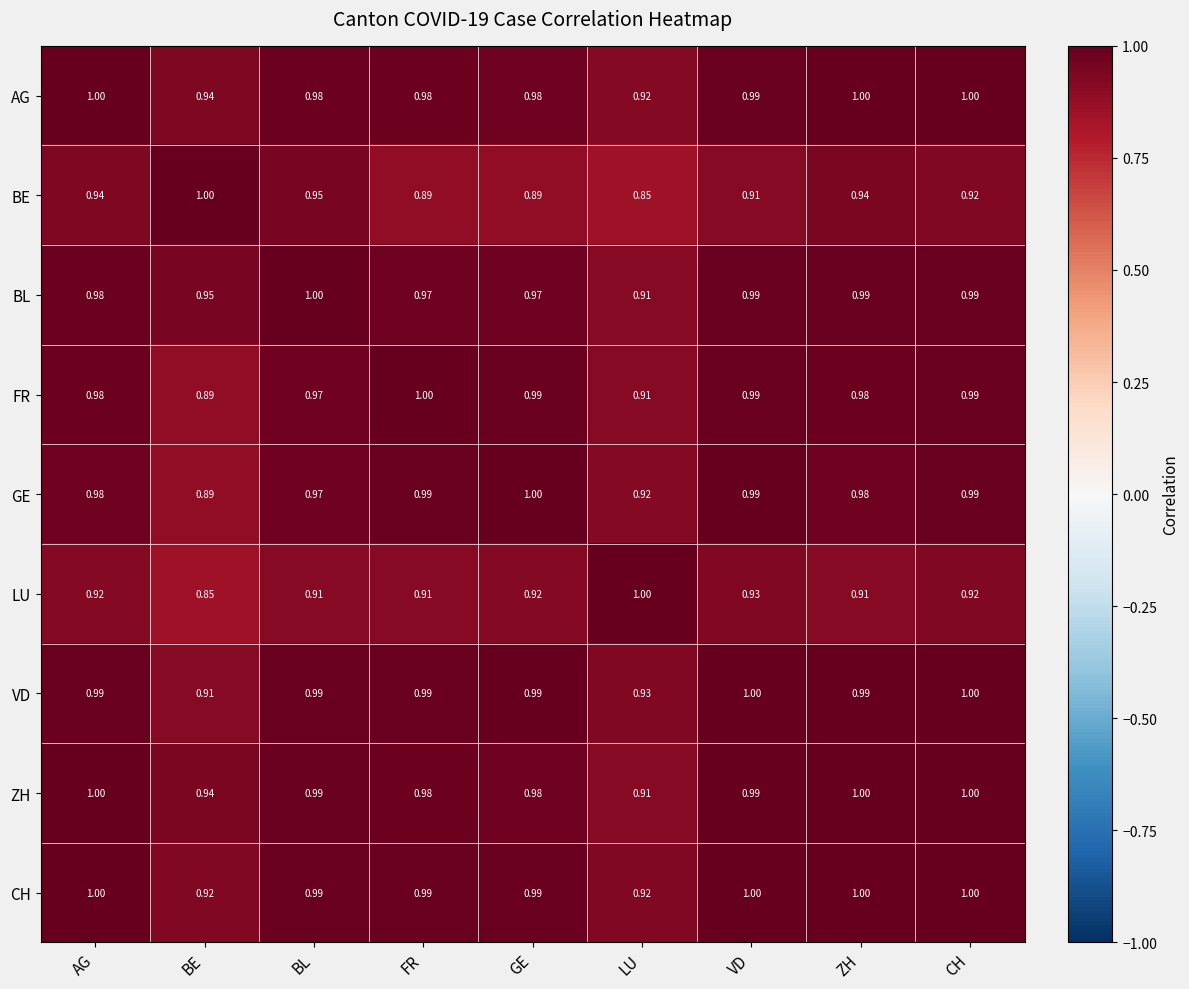

At which category is the sum across all series the highest?

CH